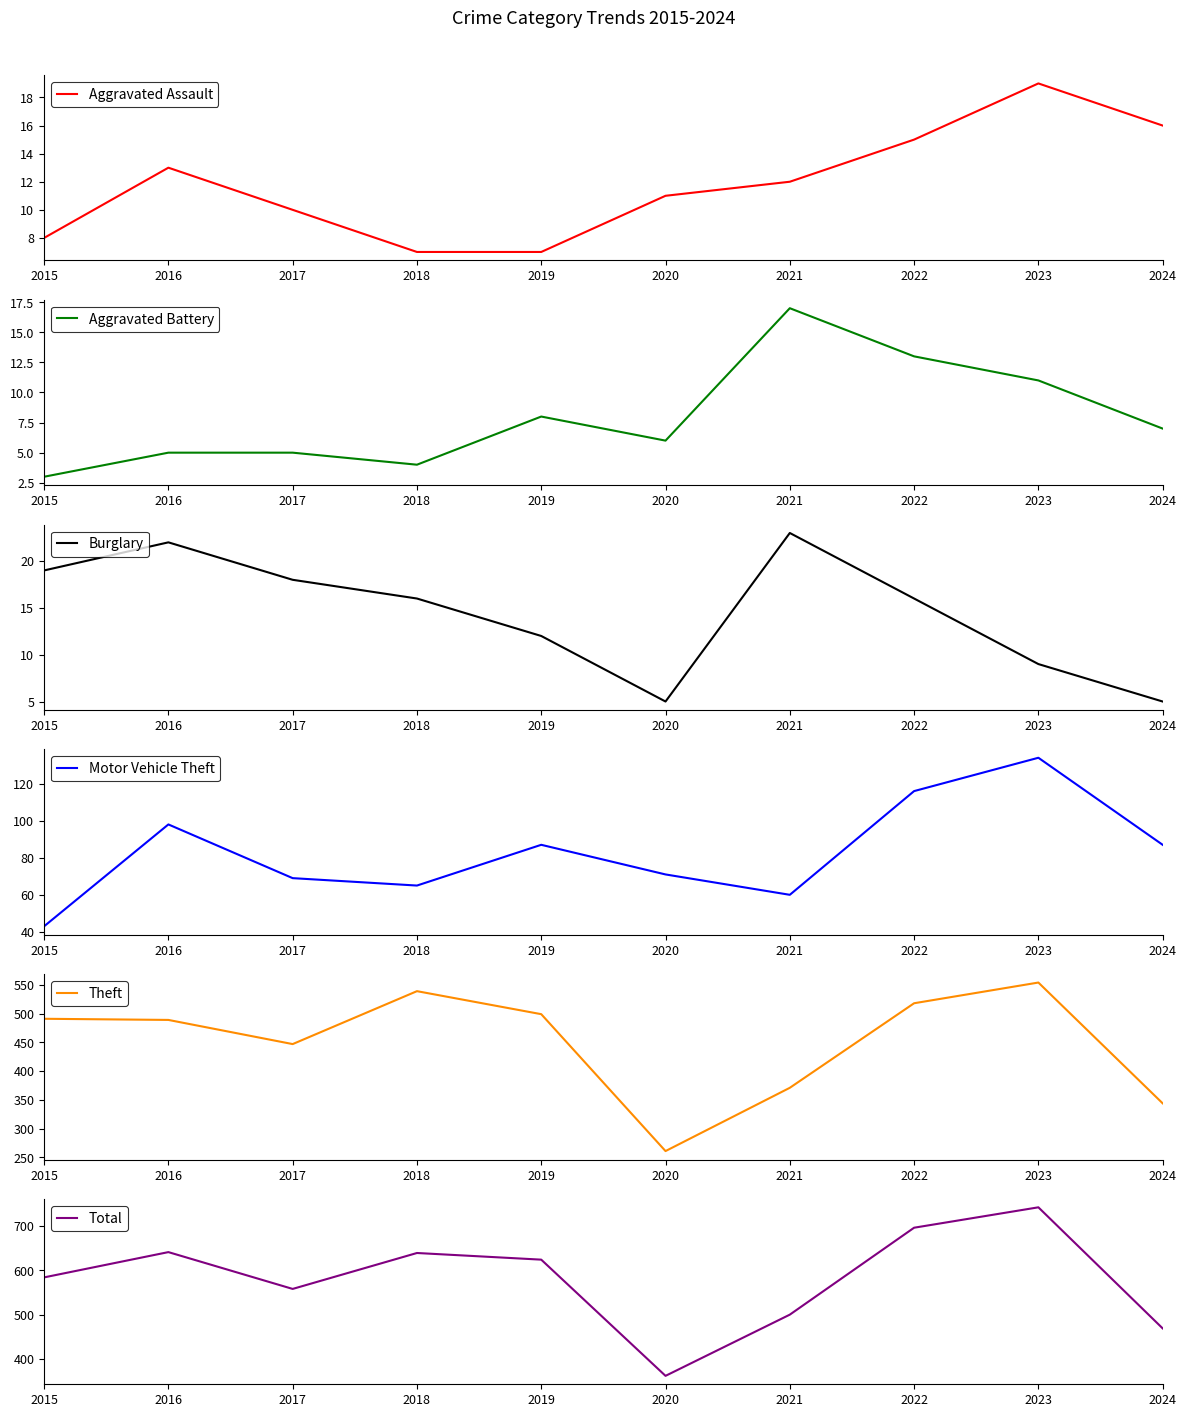

What is the difference between the second highest and minimum values in the Theft series?

278